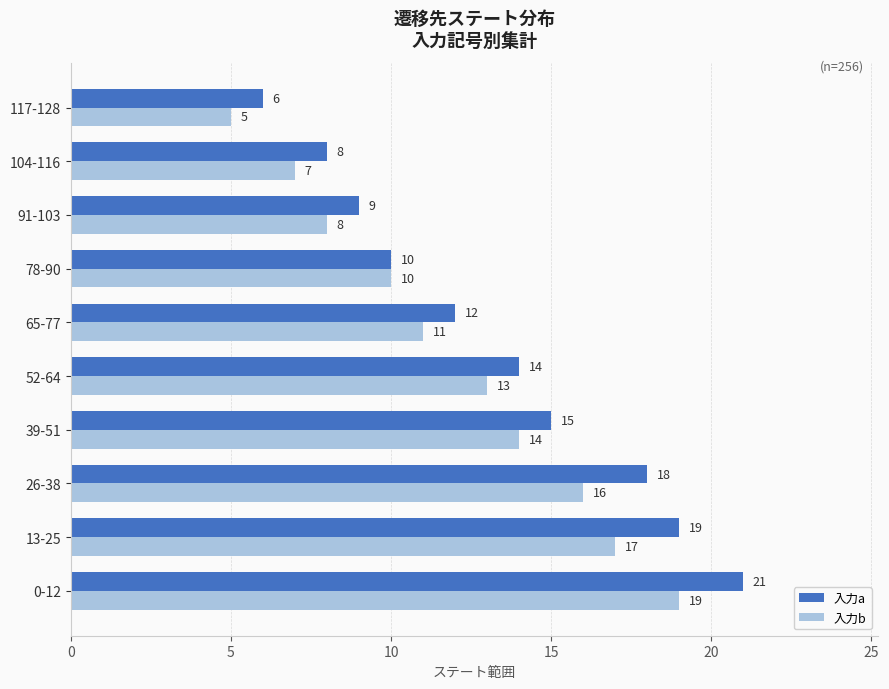

At which category does the chart reach its peak across all series?

0-12